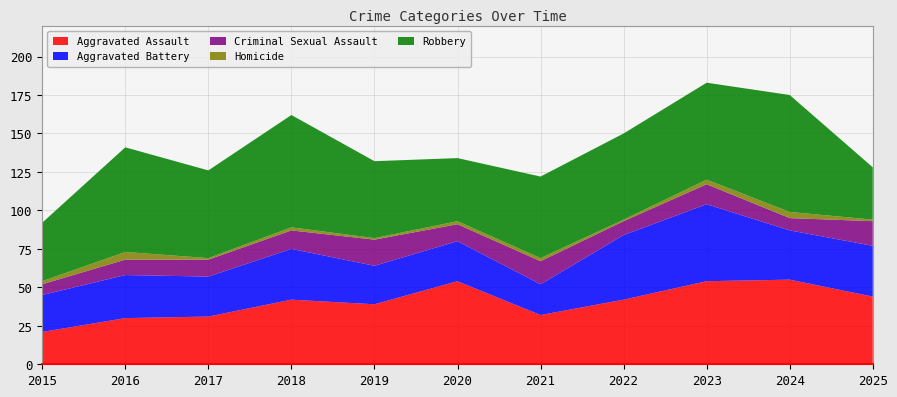

Reading left to right, what are all the values shown in this chart?

Aggravated Assault: 2015=21	2016=30	2017=31	2018=42	2019=39	2020=54	2021=32	2022=42	2023=54	2024=55	2025=44
Aggravated Battery: 2015=24	2016=28	2017=26	2018=33	2019=25	2020=26	2021=20	2022=42	2023=50	2024=32	2025=33
Criminal Sexual Assault: 2015=7	2016=10	2017=11	2018=12	2019=17	2020=11	2021=15	2022=9	2023=13	2024=8	2025=16
Homicide: 2015=2	2016=5	2017=1	2018=2	2019=1	2020=2	2021=2	2022=1	2023=3	2024=4	2025=1
Robbery: 2015=38	2016=68	2017=57	2018=73	2019=50	2020=41	2021=53	2022=56	2023=63	2024=76	2025=34